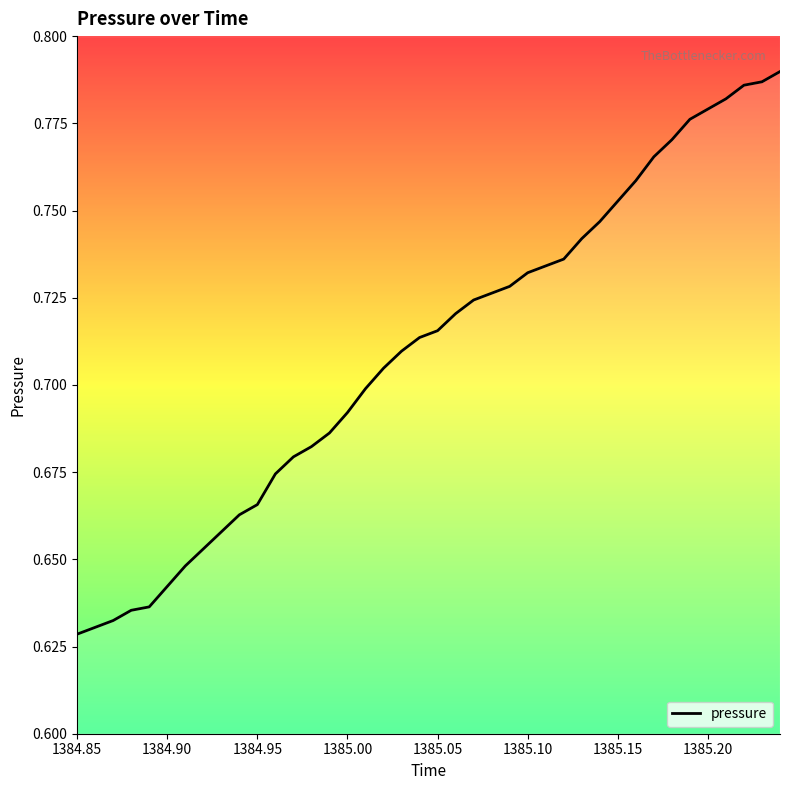

True or false: there are more than 2 points higher than both neighbors.

False